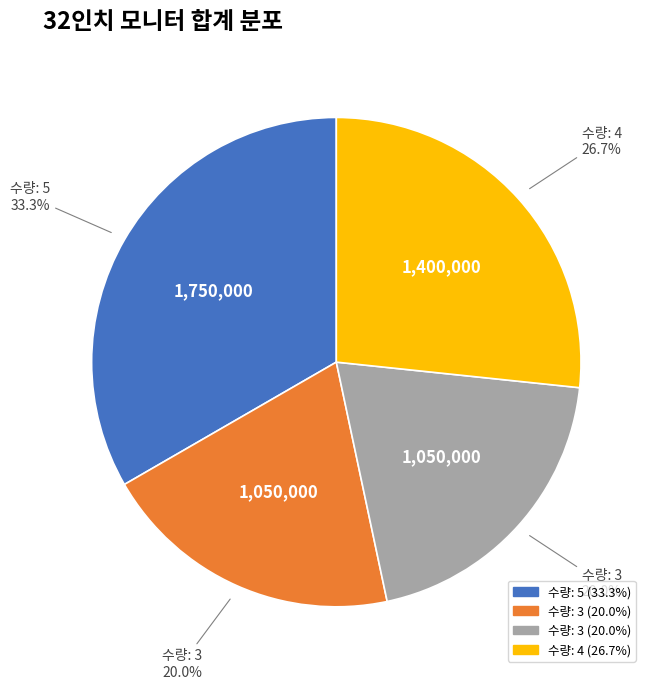

Does any single category account for the majority?

No